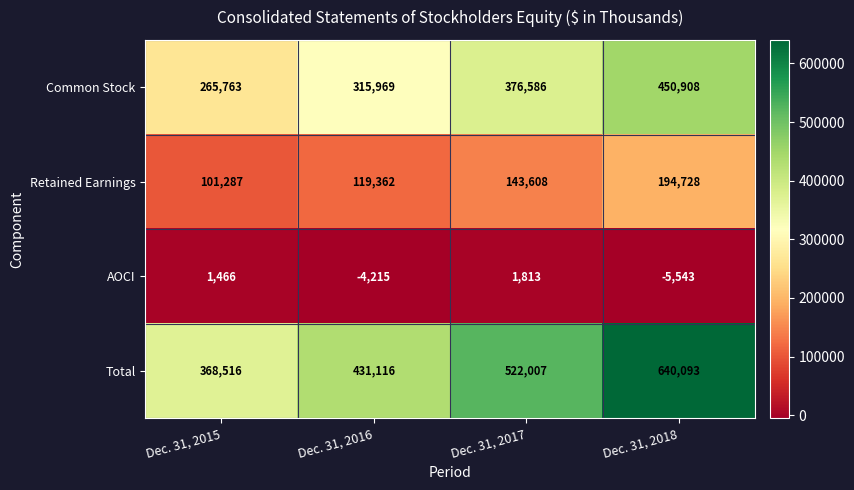

The AOCI series shows 2028 at Dec. 31, 2015. True or false?

False